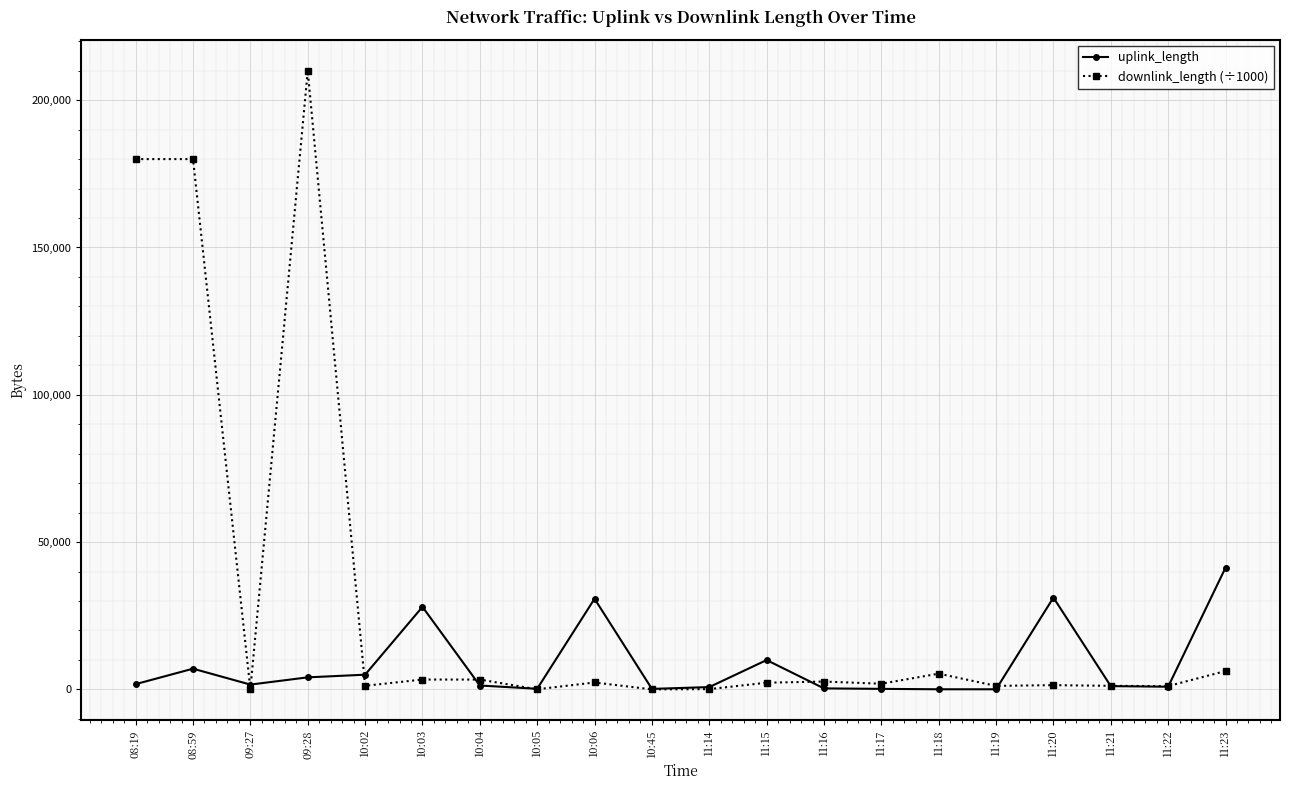

True or false: uplink_length has more than 2 points higher than both neighbors.

True